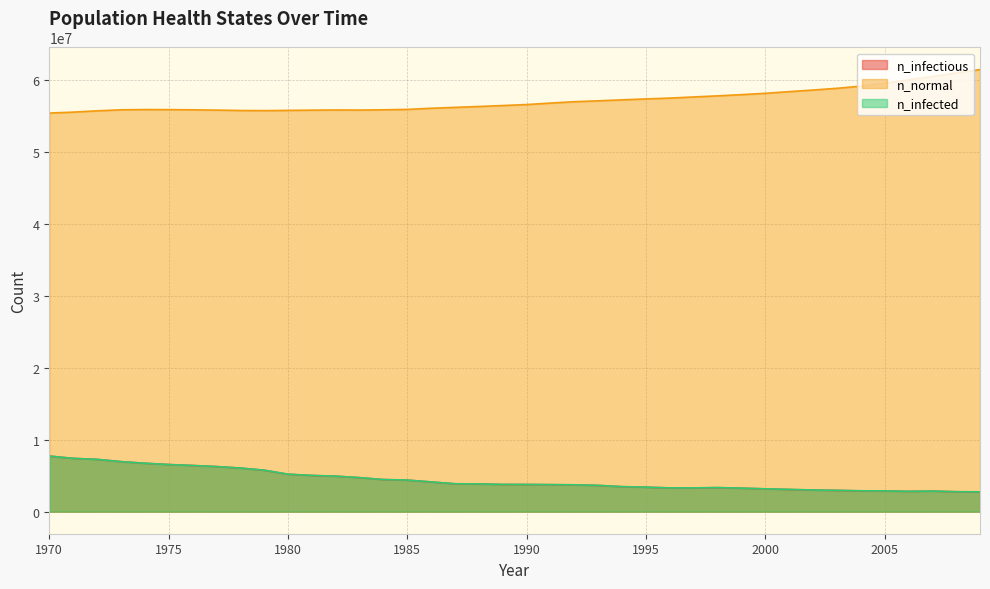

Rank the series by their maximum value, from highest to lowest.

n_normal, n_infectious, n_infected